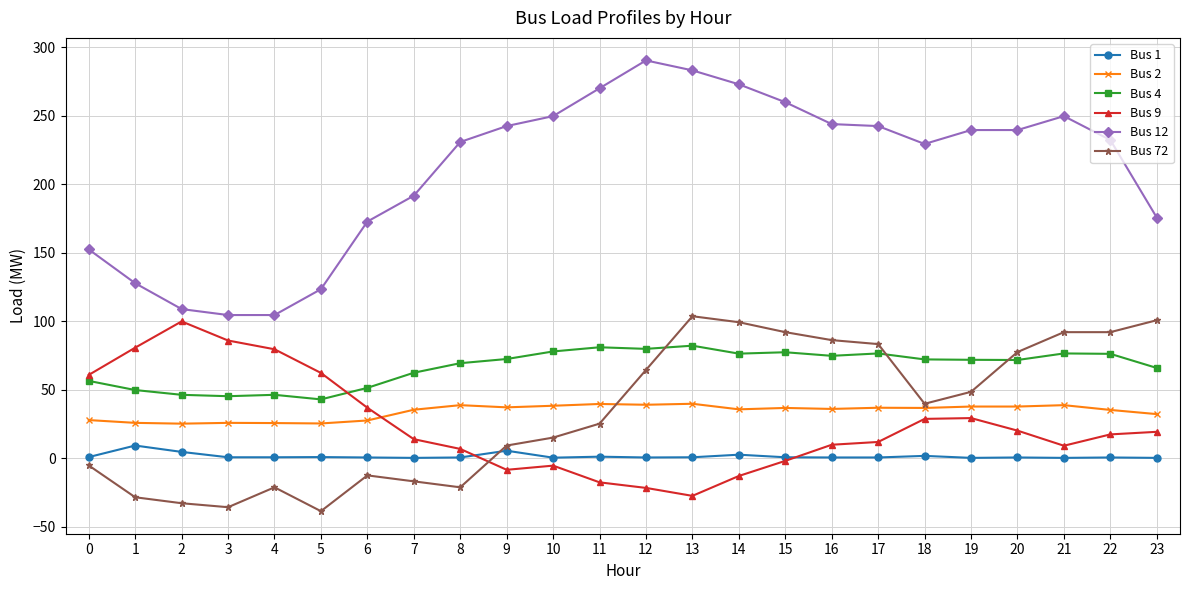

True or false: Bus 12 has a value of 216.1 at 5.

False